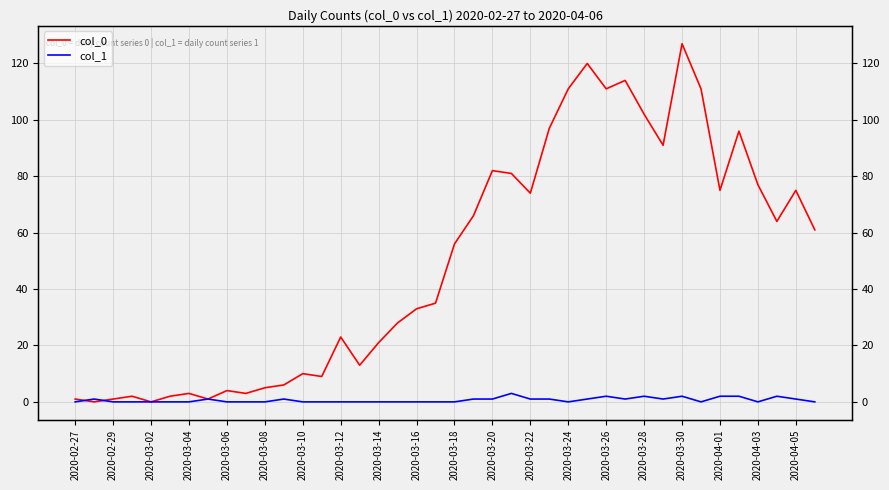

What is the sum of all col_1 values?

26